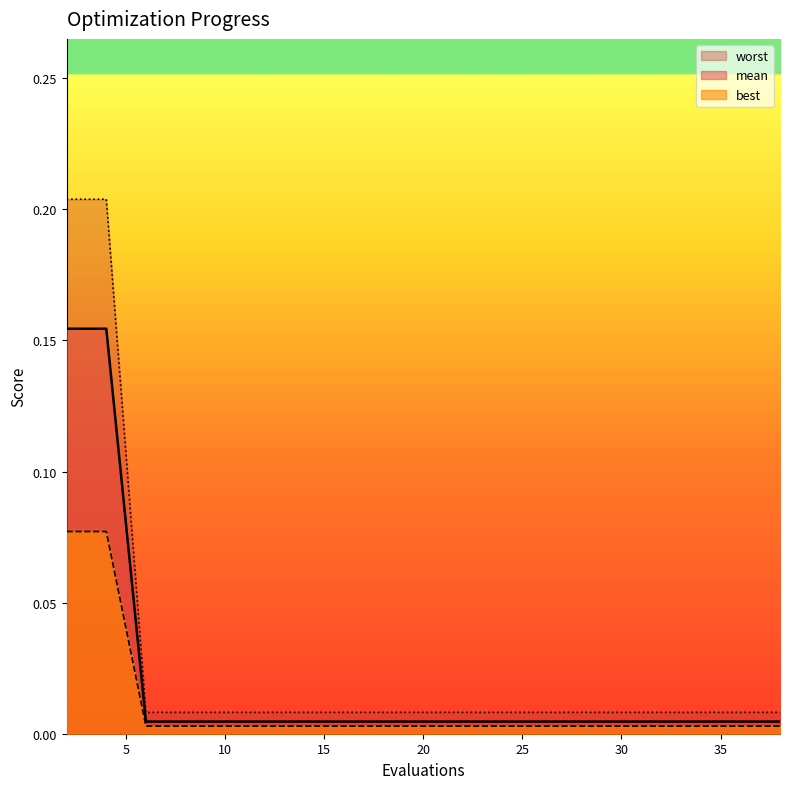

Which series changed the most between 6 and 22?

mean